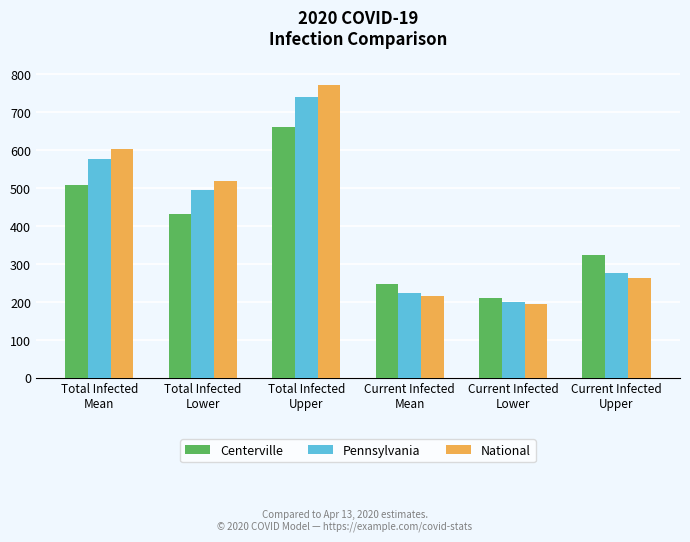

How many distinct data groups are displayed?

3